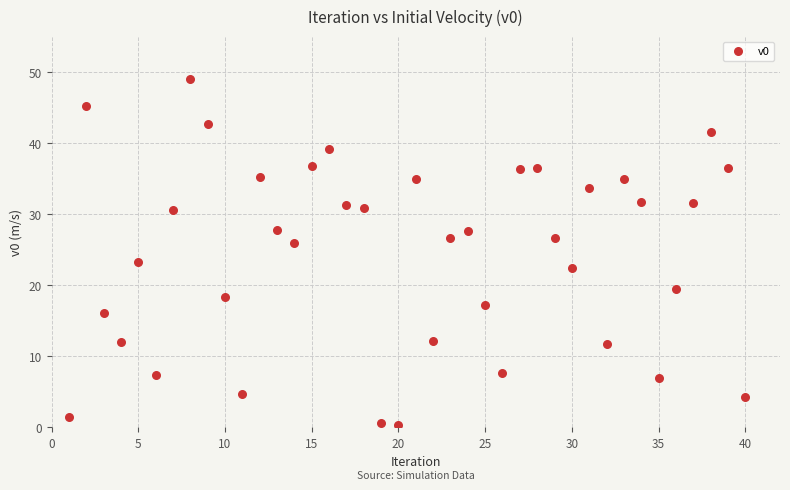

What Y value in the scatter plot is closest to 24?

23.3